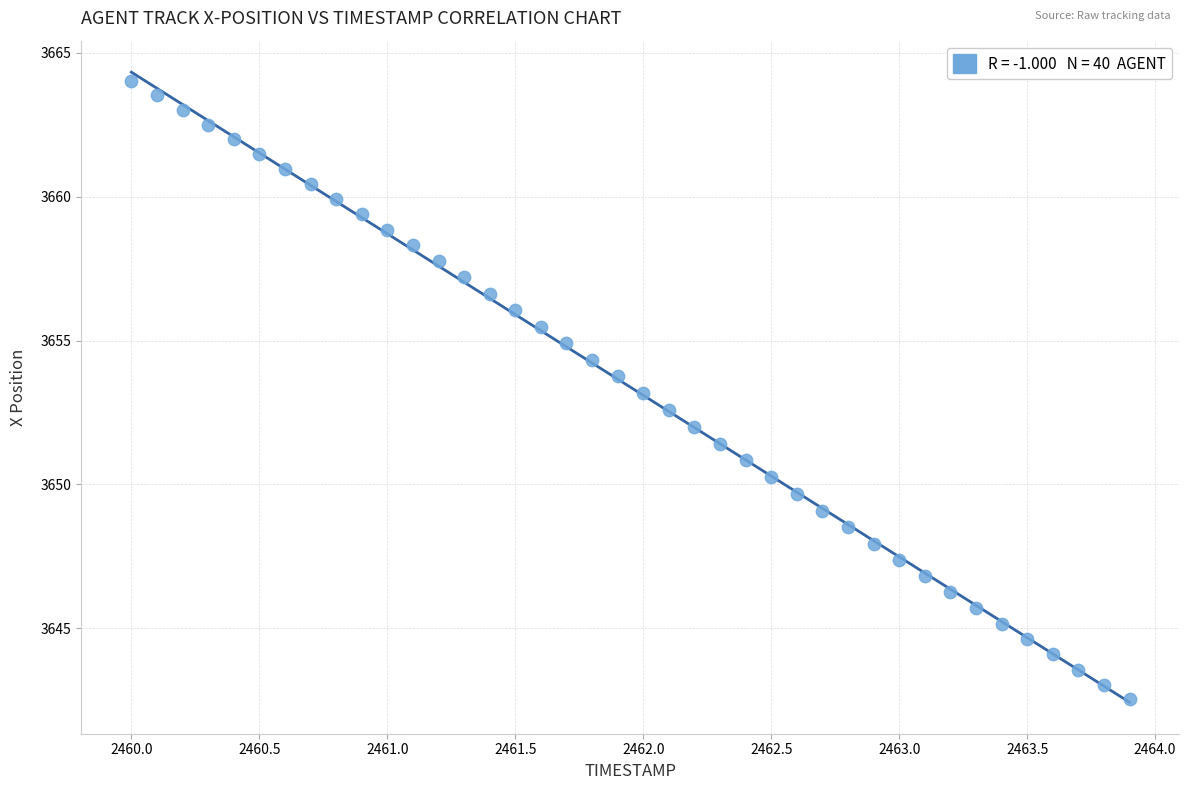

What is the range of X values (max minus min)?

3.9